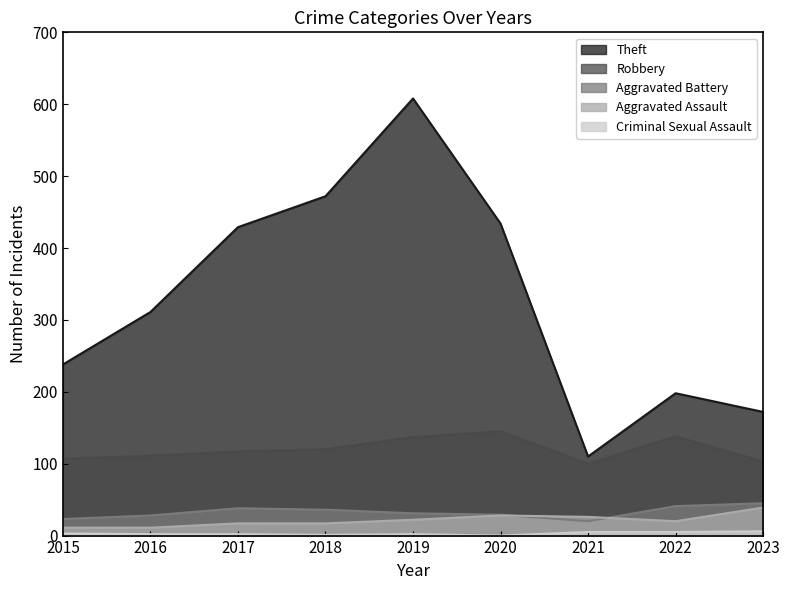

How many data points in Theft are above 311?

4